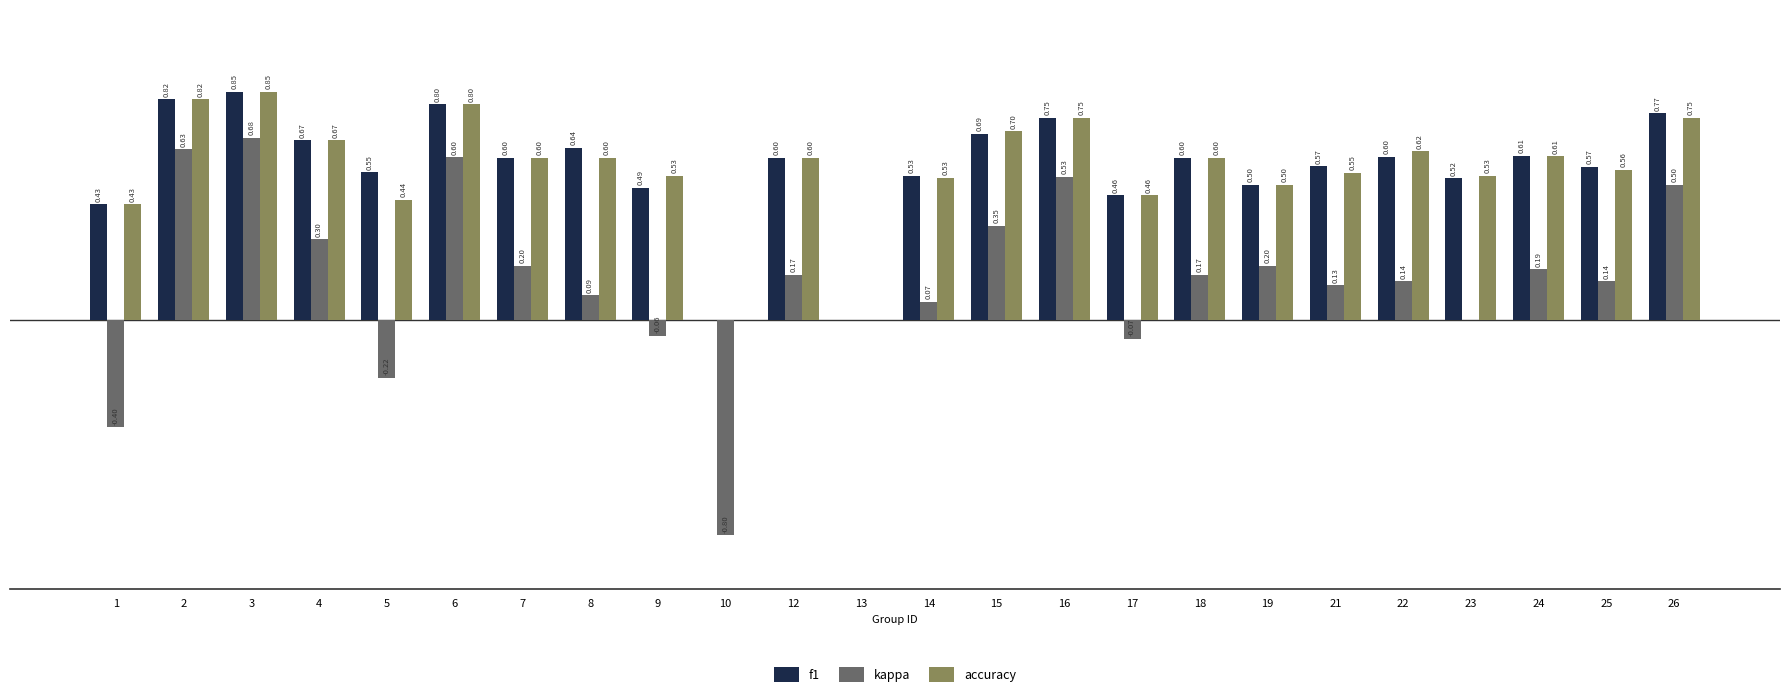

Is the value of accuracy at 26 greater than the value of kappa at 16?

Yes